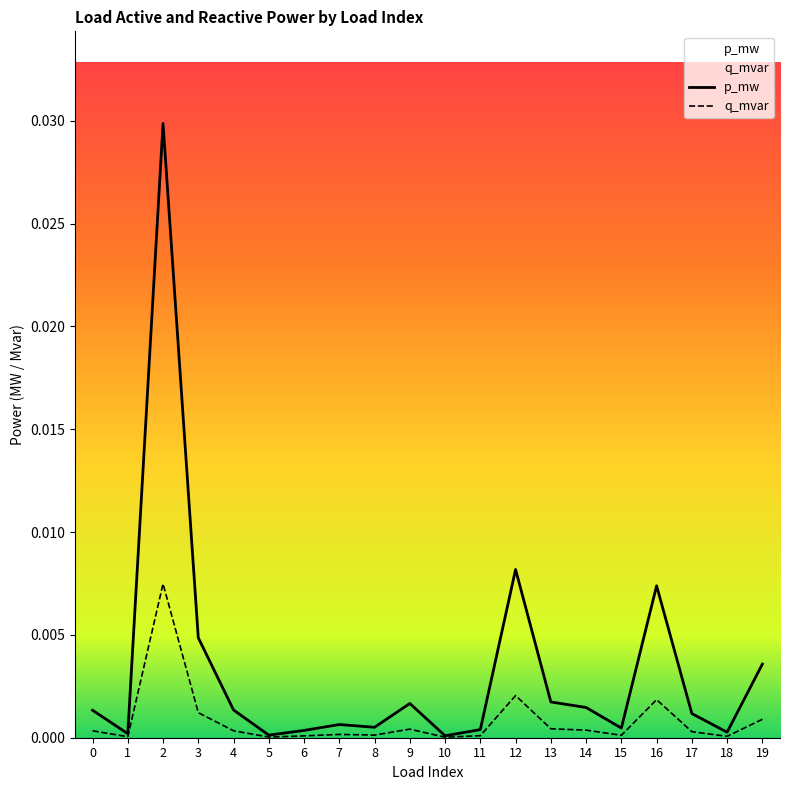

At which category is the sum across all series the highest?

2